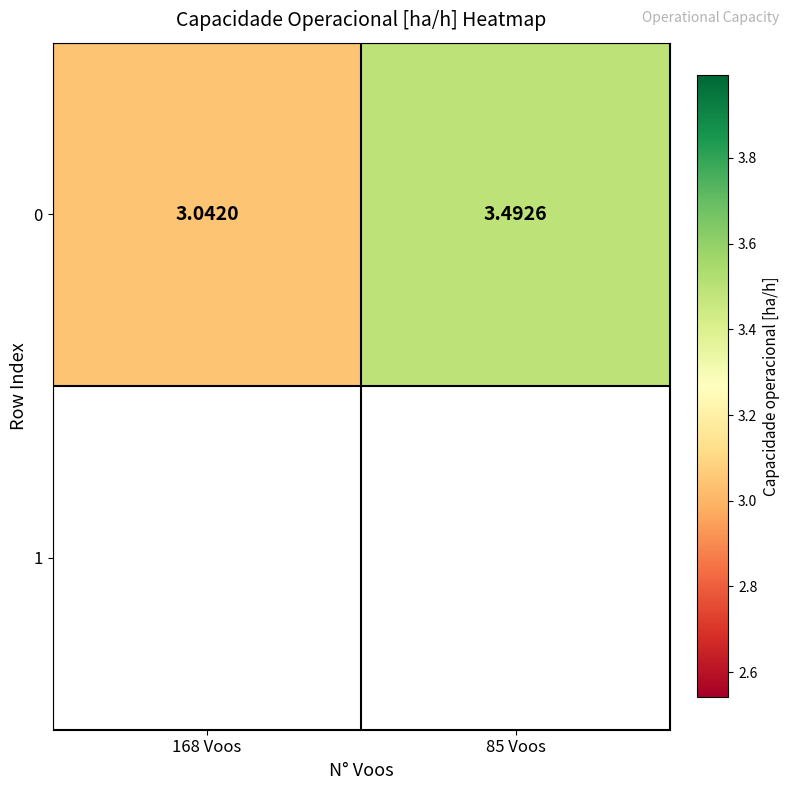

Approximately how many times larger is the value at 85 Voos compared to 168 Voos?

1.1